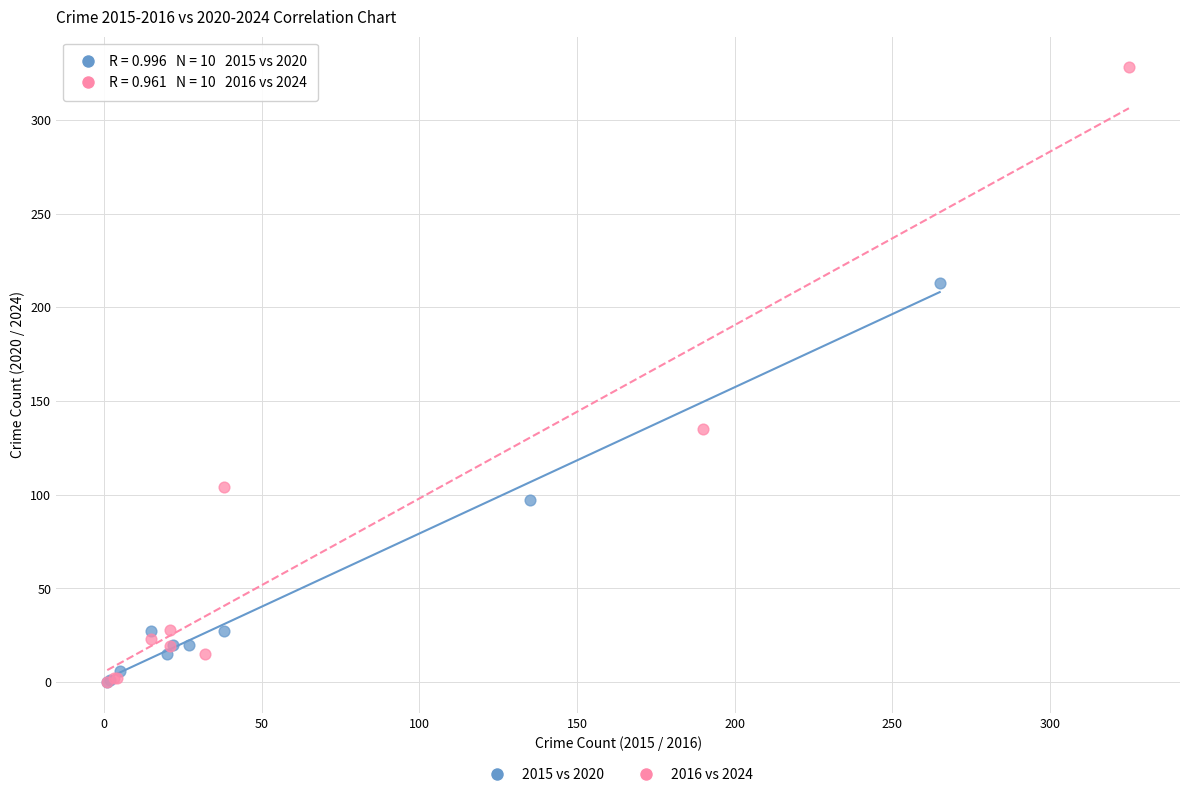

Which series contains the highest Y value?

2016 vs 2024